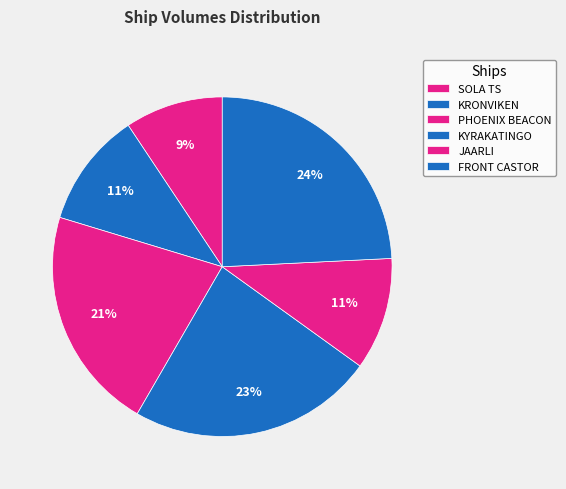

To the nearest percent, what is the difference between the largest and smallest slice percentages?

15%